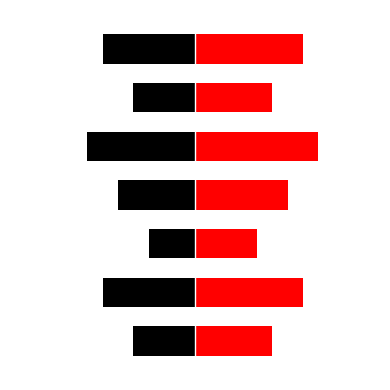

What is the value of the uniqueId bar at the 4th from the left?

-5